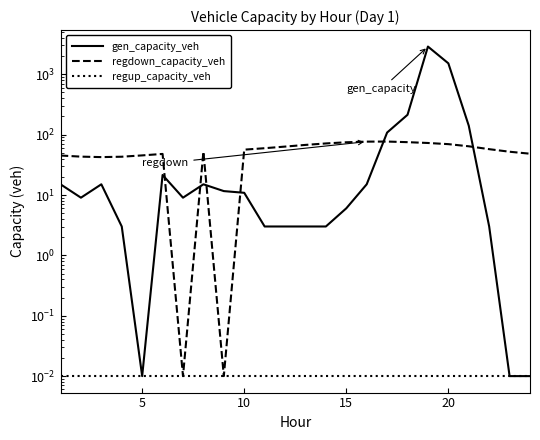

How many data points in regdown_capacity_veh are above 57?

12